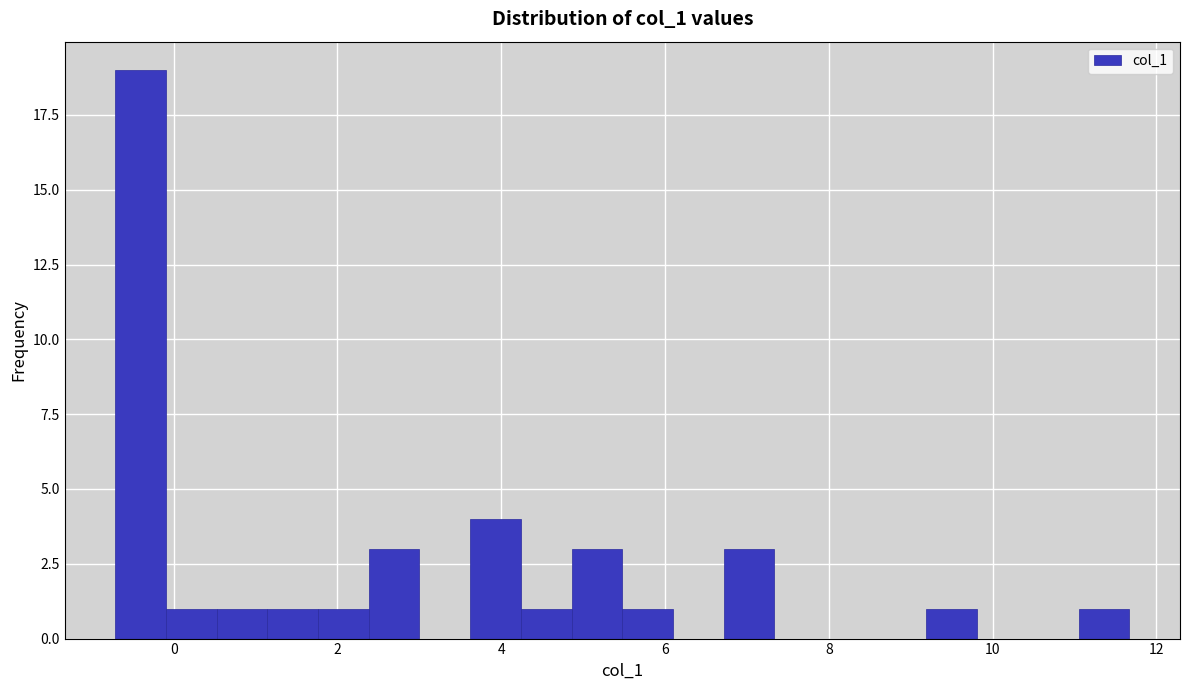

Around what value on the x-axis is the tallest bar? Give the approximate position of its centre, as read against the axis.

-0.4